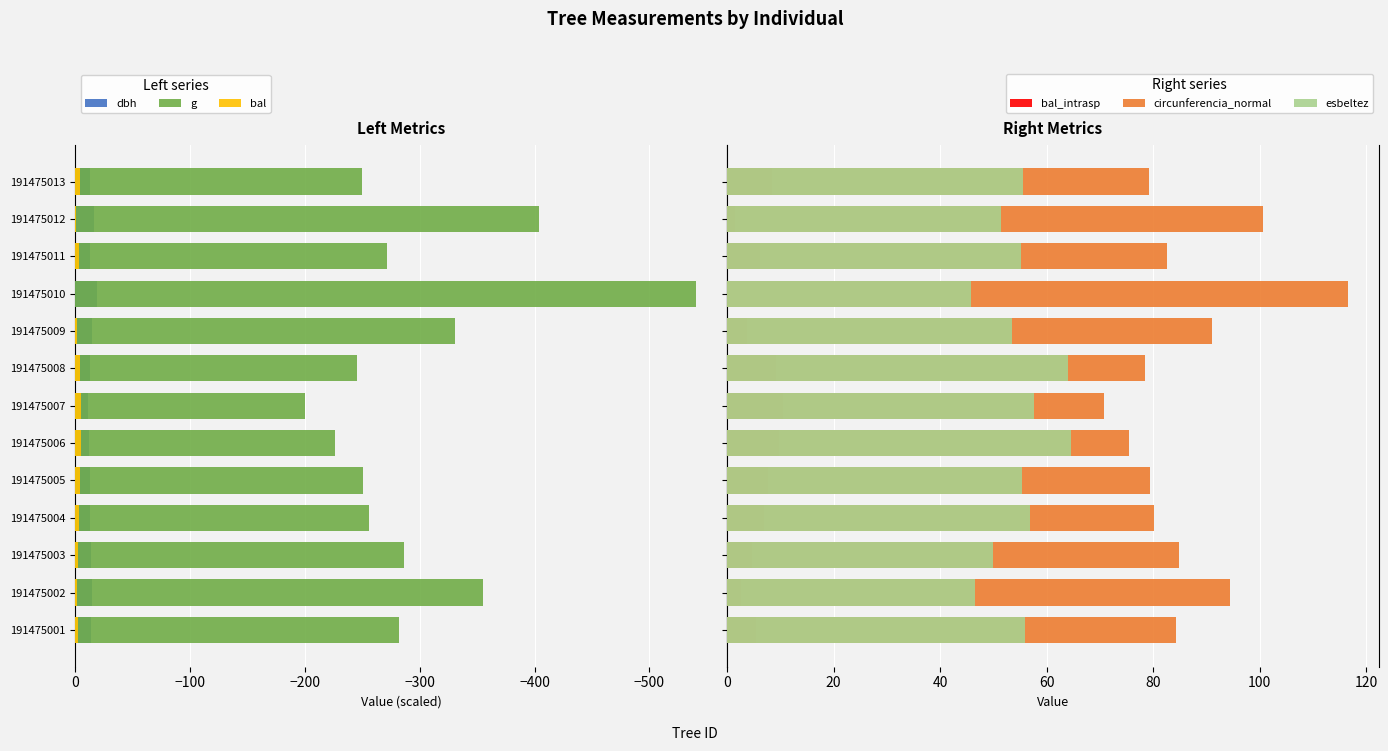

How many distinct data groups are displayed?

6